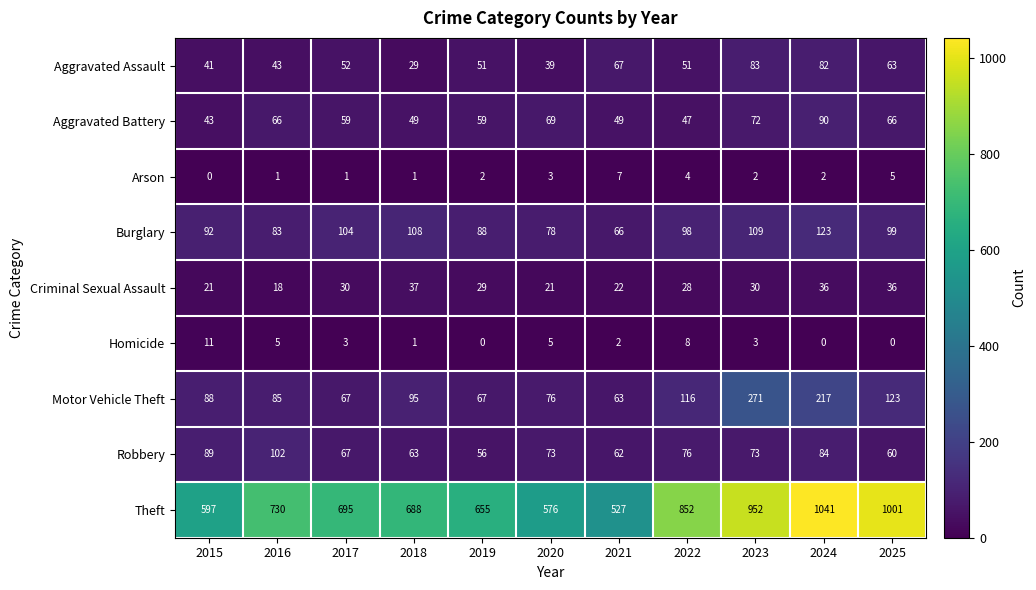

The value of Robbery at 2016 is 32. True or false?

False